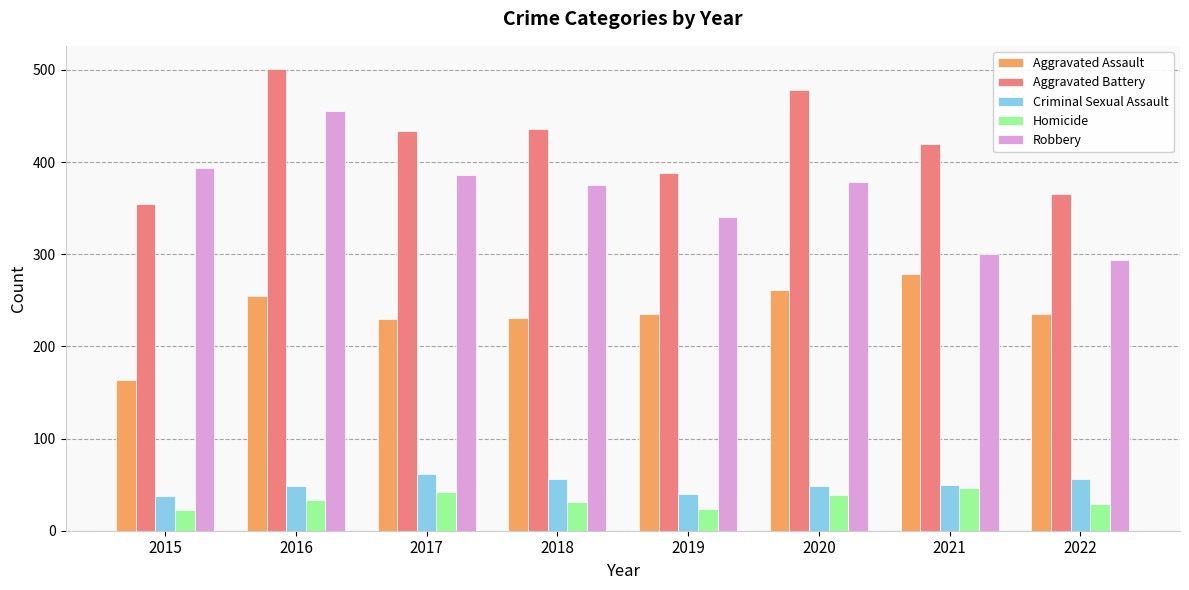

Count the number of categories in the chart.

8